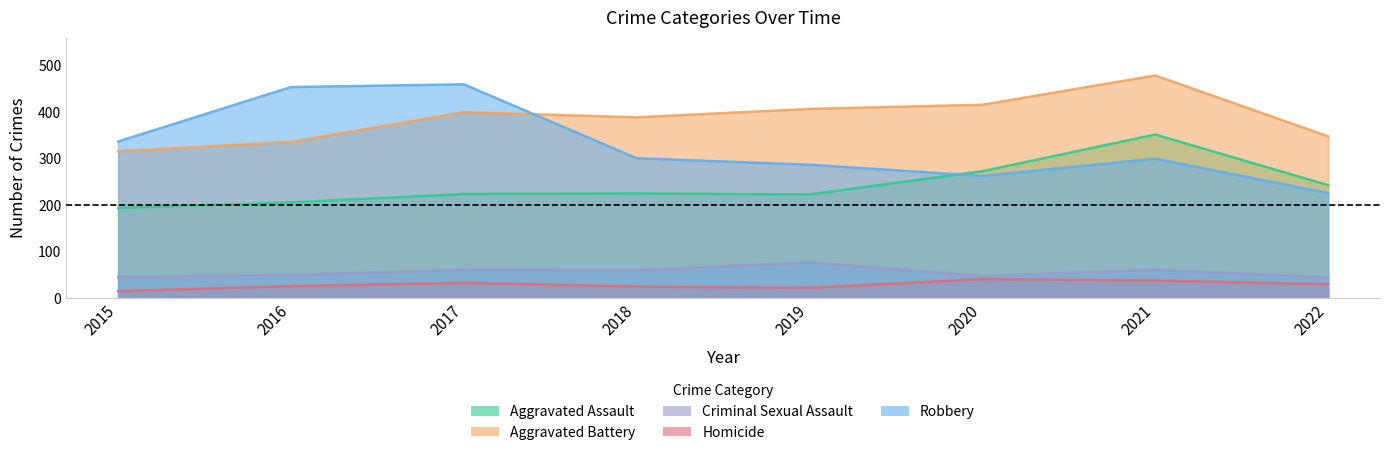

What is the difference between the highest and lowest values at 2020?

375